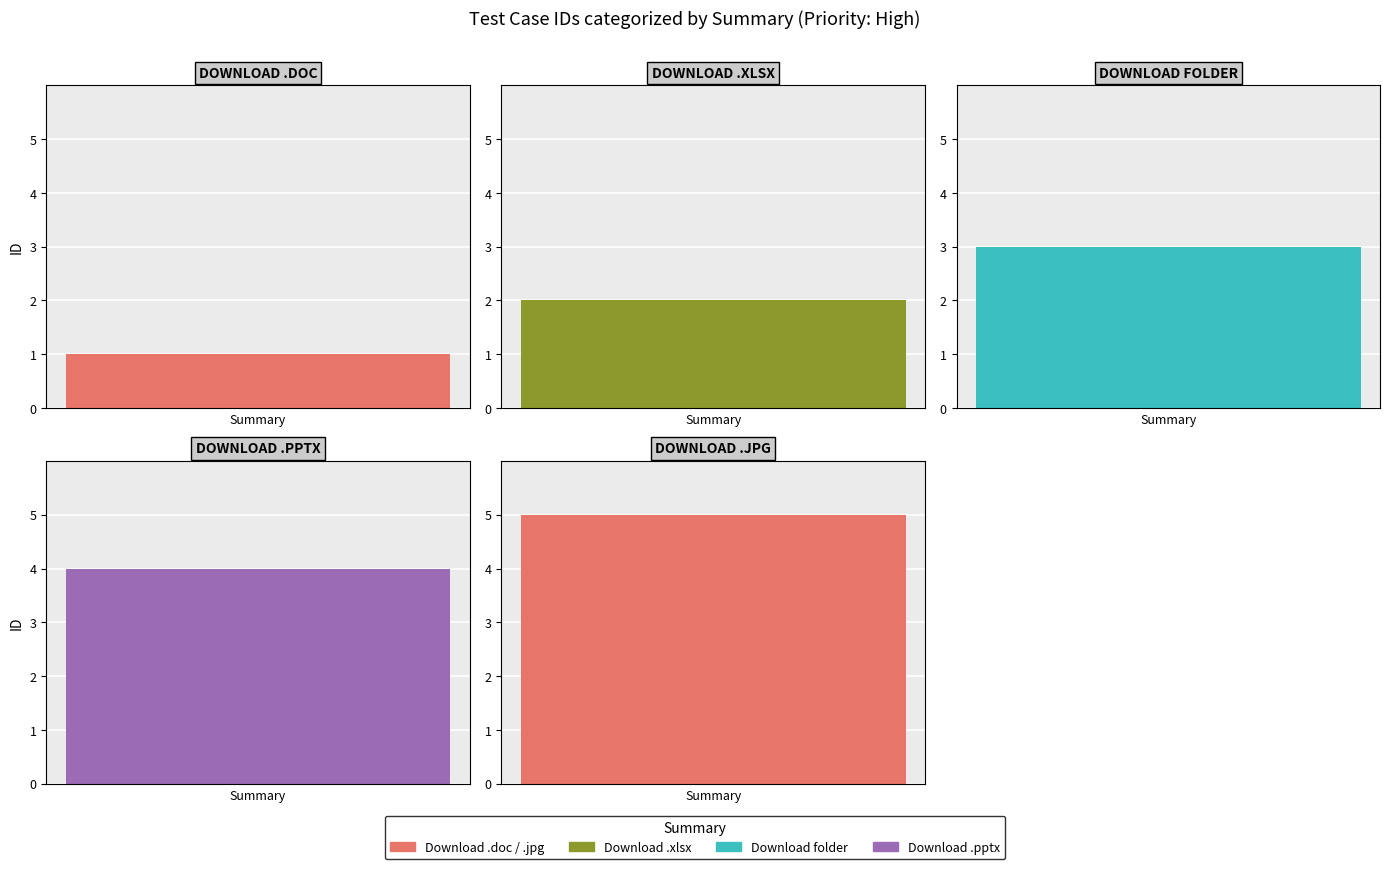

What is the change in value from Download .doc to Download .pptx?

+3